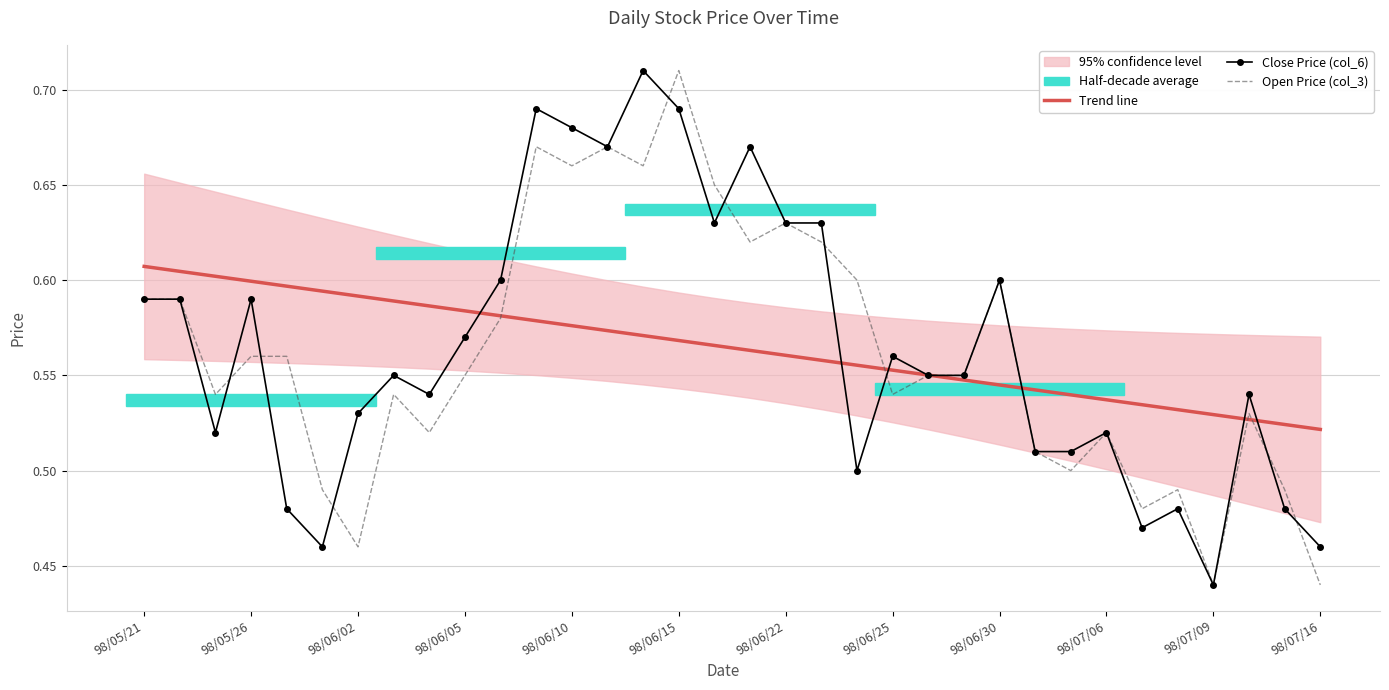

What is the difference between the second highest and second lowest values in the Open Price (col_3) series?

0.2